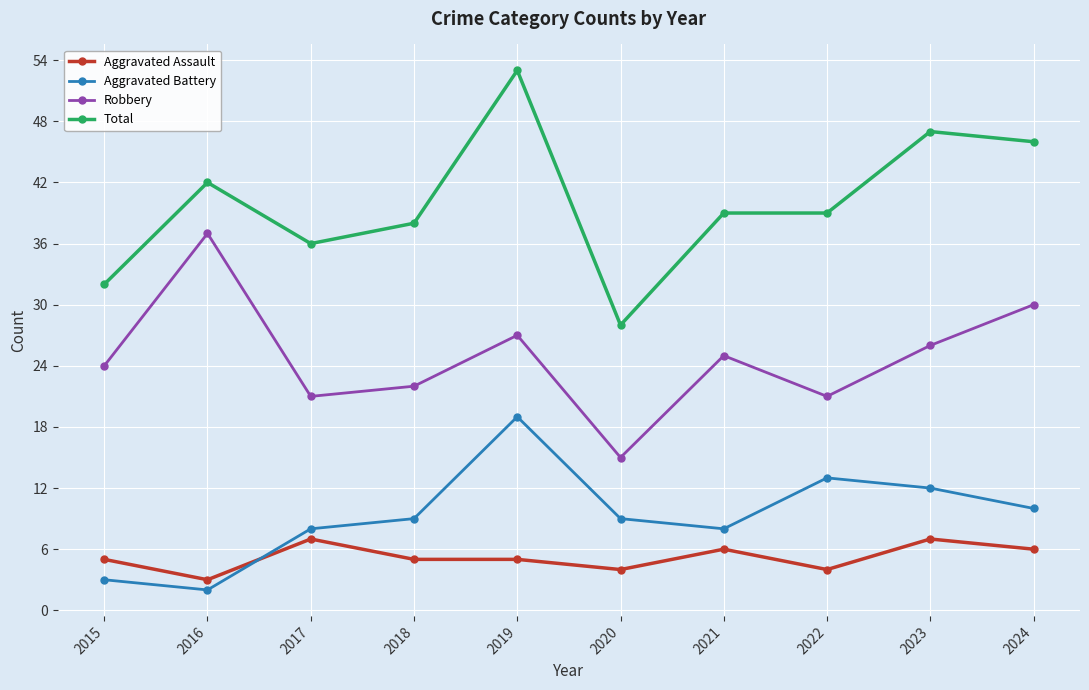

What is the difference between the maximum and second lowest values in the Total series?

21